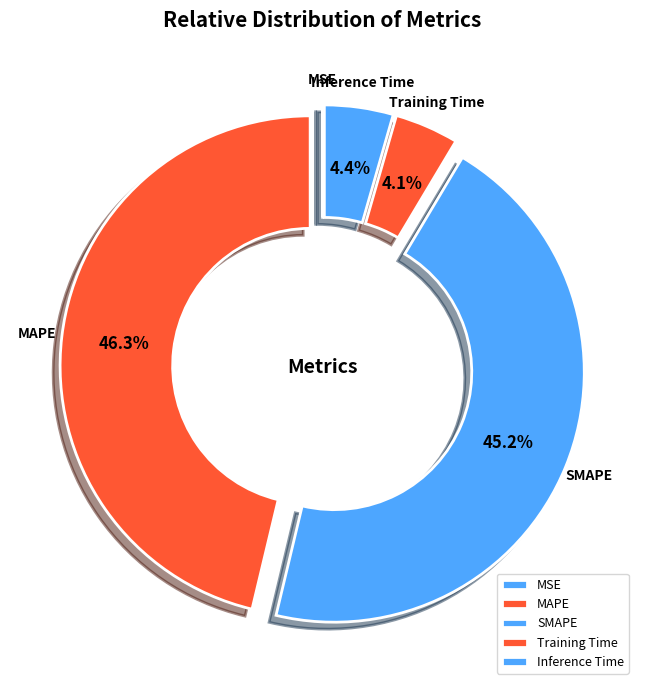

Between SMAPE and Training Time, which is larger?

SMAPE